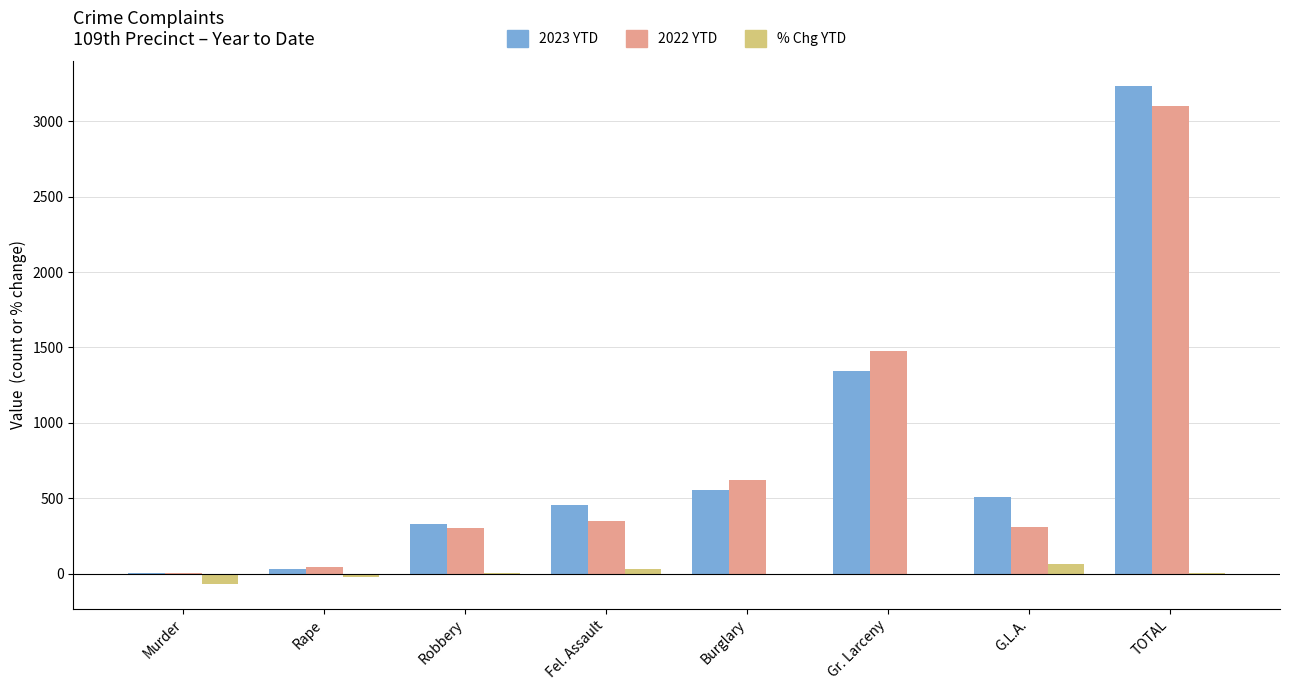

What is the sum of all 2022 YTD values?

6208.0